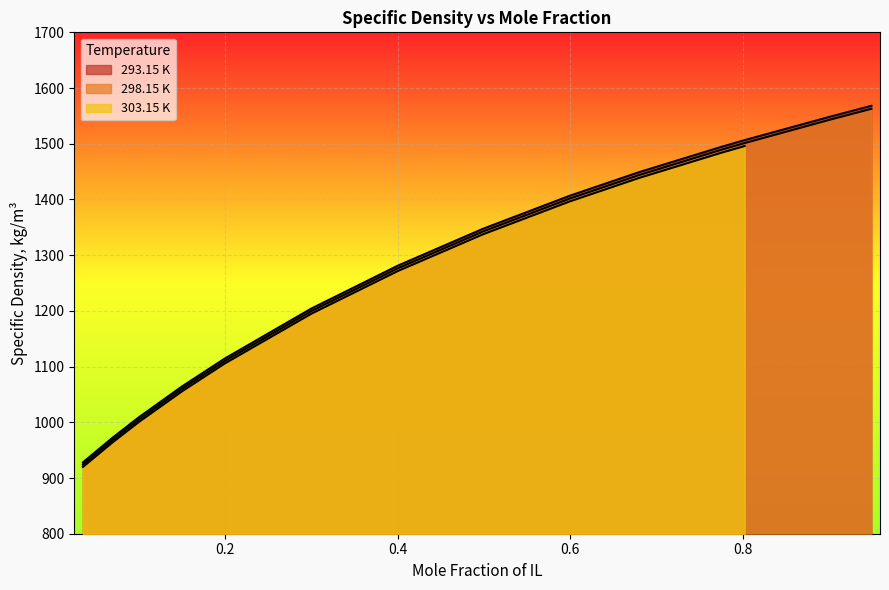

What is the label of the 12th point from the left?

0.8021